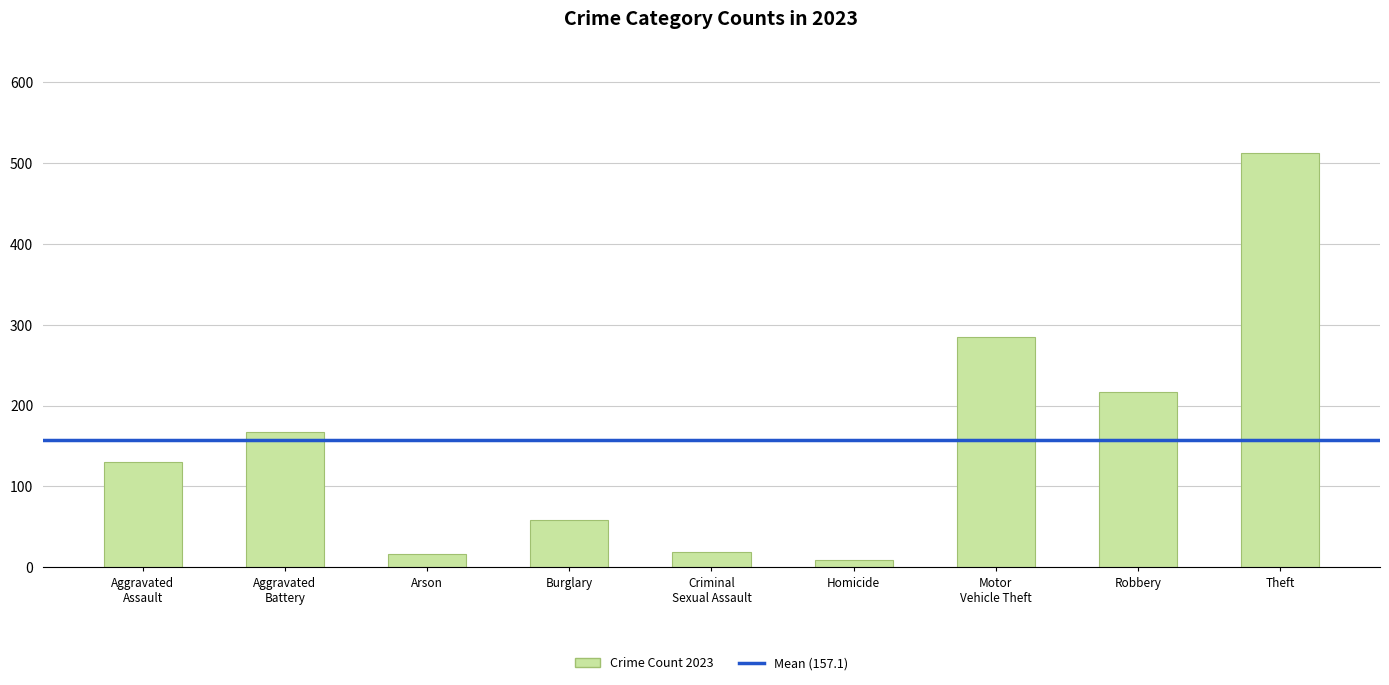

How many distinct data groups are displayed?

1